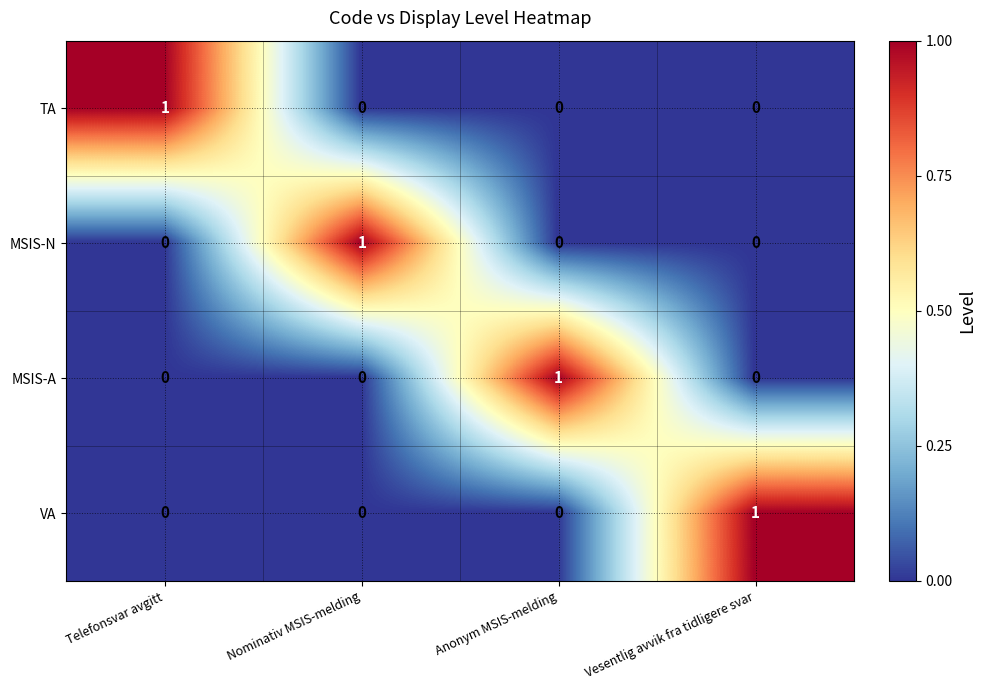

Reading left to right, list all the values displayed in this chart.

TA: Telefonsvar avgitt=1	Nominativ MSIS-melding=0	Anonym MSIS-melding=0	Vesentlig avvik fra tidligere svar=0
MSIS-N: Telefonsvar avgitt=0	Nominativ MSIS-melding=1	Anonym MSIS-melding=0	Vesentlig avvik fra tidligere svar=0
MSIS-A: Telefonsvar avgitt=0	Nominativ MSIS-melding=0	Anonym MSIS-melding=1	Vesentlig avvik fra tidligere svar=0
VA: Telefonsvar avgitt=0	Nominativ MSIS-melding=0	Anonym MSIS-melding=0	Vesentlig avvik fra tidligere svar=1